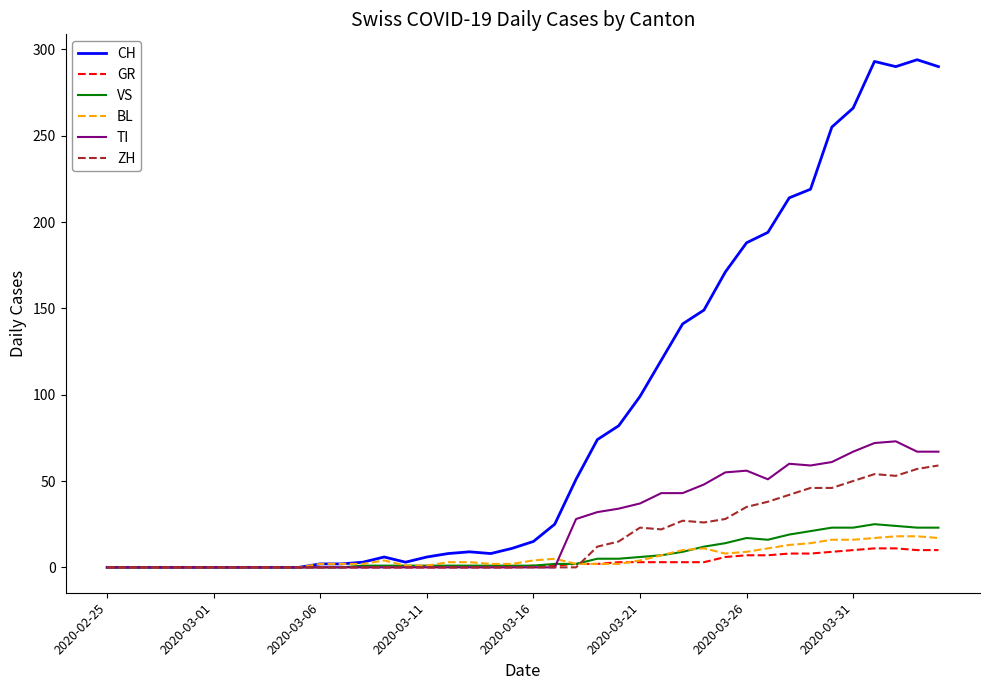

Which series has the largest total across all categories?

CH